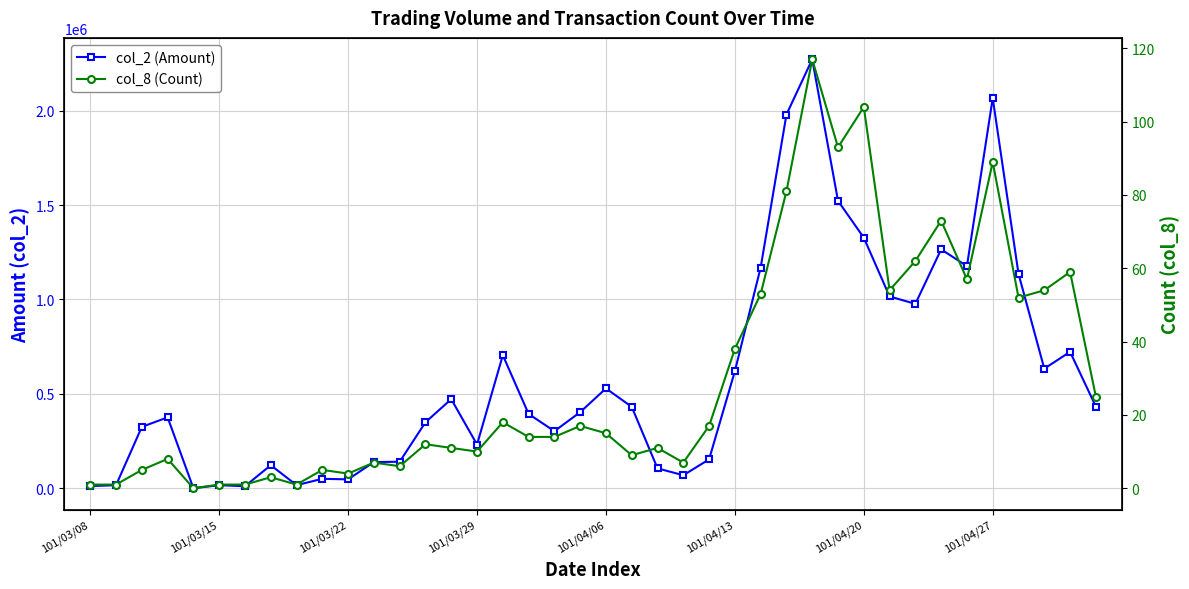

The value of col_2 (Amount) at 27 is 1979320. True or false?

True